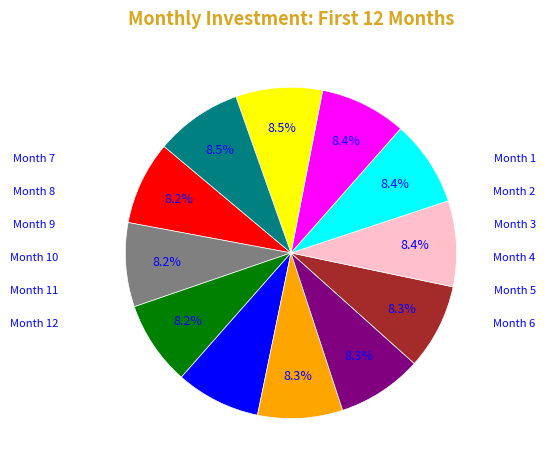

Is there any slice that represents more than half of the pie?

No